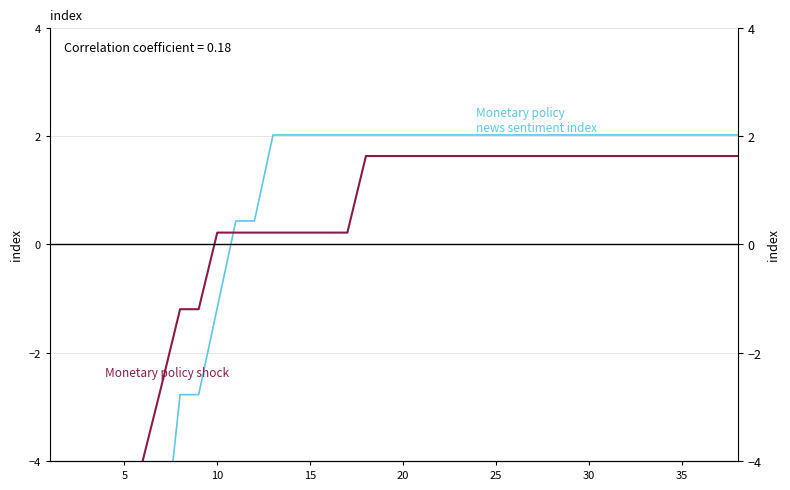

How many intersections are there between Monetary policy
news sentiment index and Monetary policy shock?

1